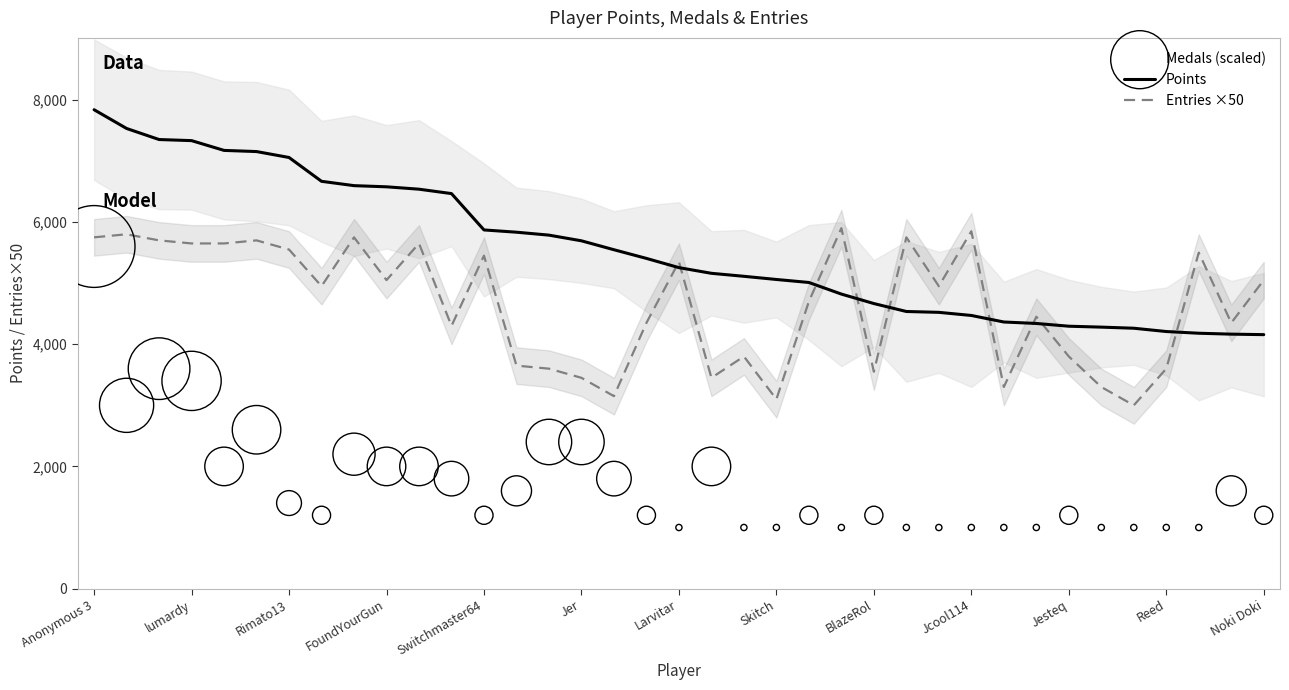

At how many categories does at least one series exceed 1840?

37